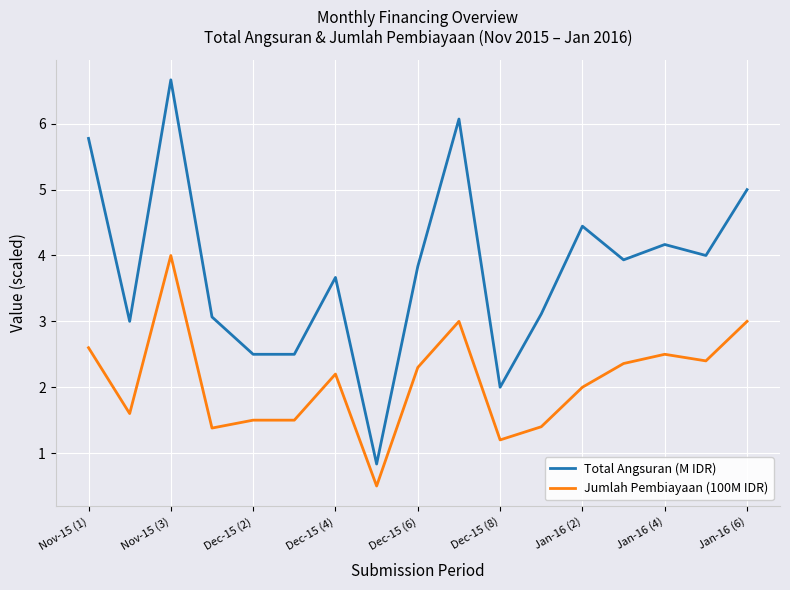

What is the smallest value displayed?

0.5